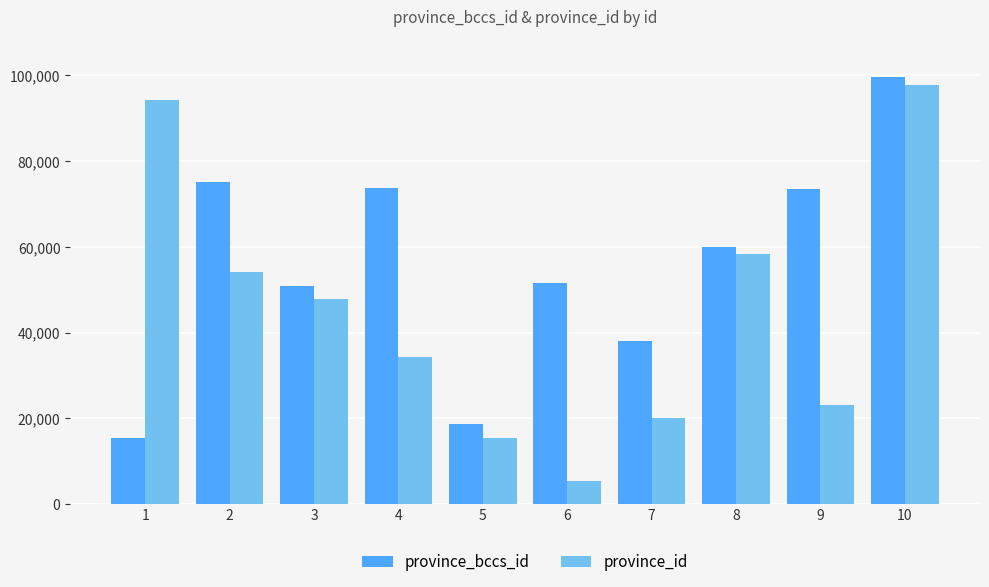

What is the sum of all province_id values?

450840